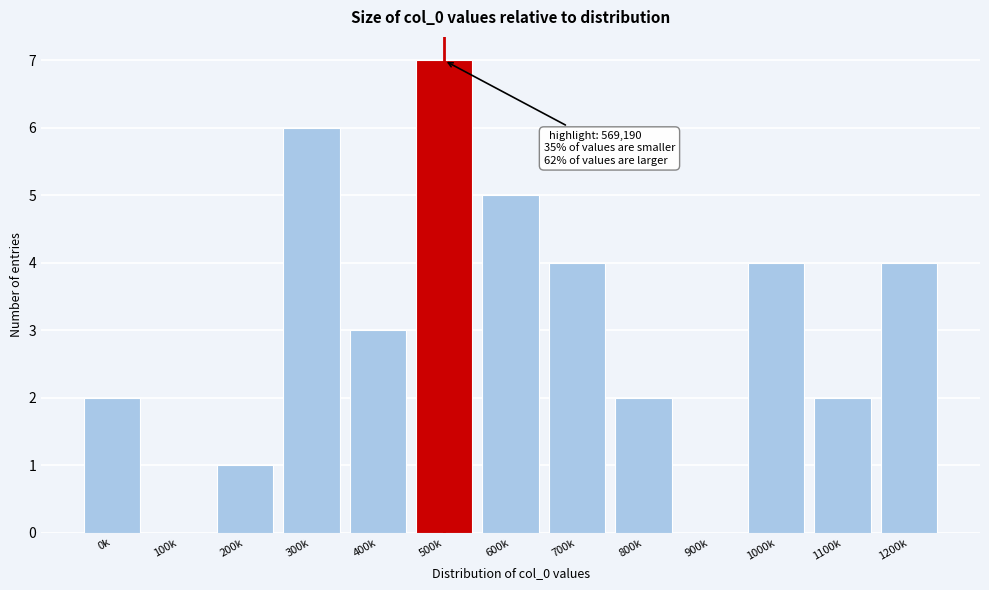

Reading left to right, list all the values displayed in this chart.

0k=2	100k=0	200k=1	300k=6	400k=3	500k=7	600k=5	700k=4	800k=2	900k=0	1000k=4	1100k=2	1200k=4